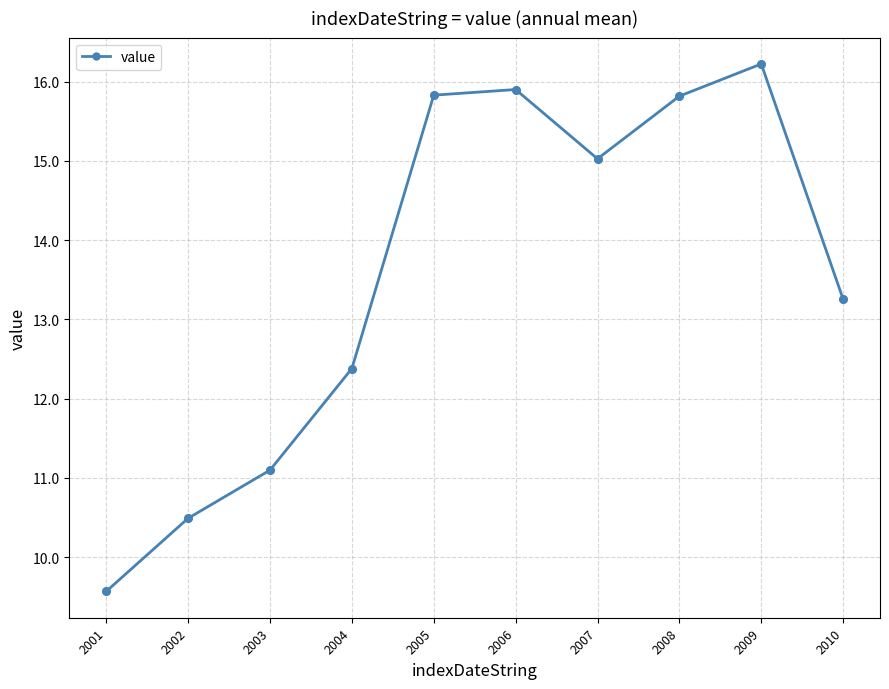

Approximately how many times larger is the value at 2006 compared to 2010?

1.2